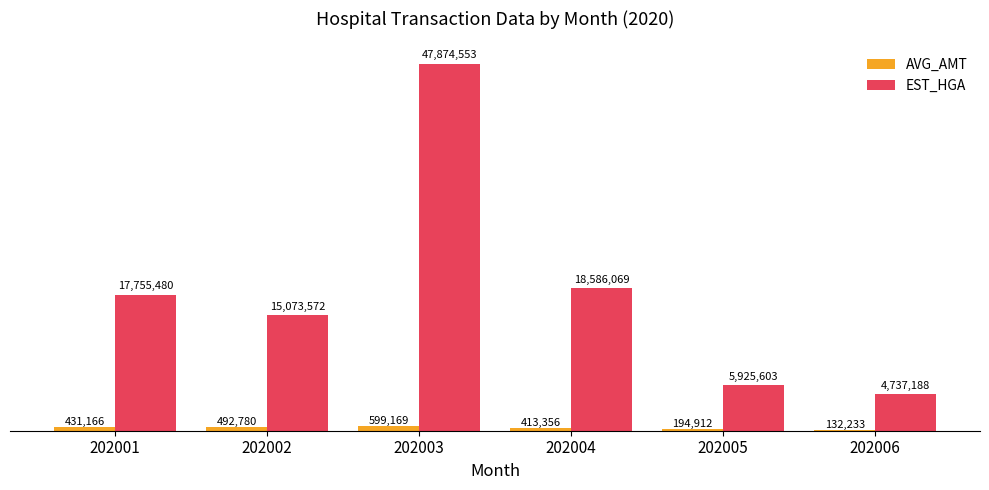

True or false: AVG_AMT has a value of 492780 at 202002.

True